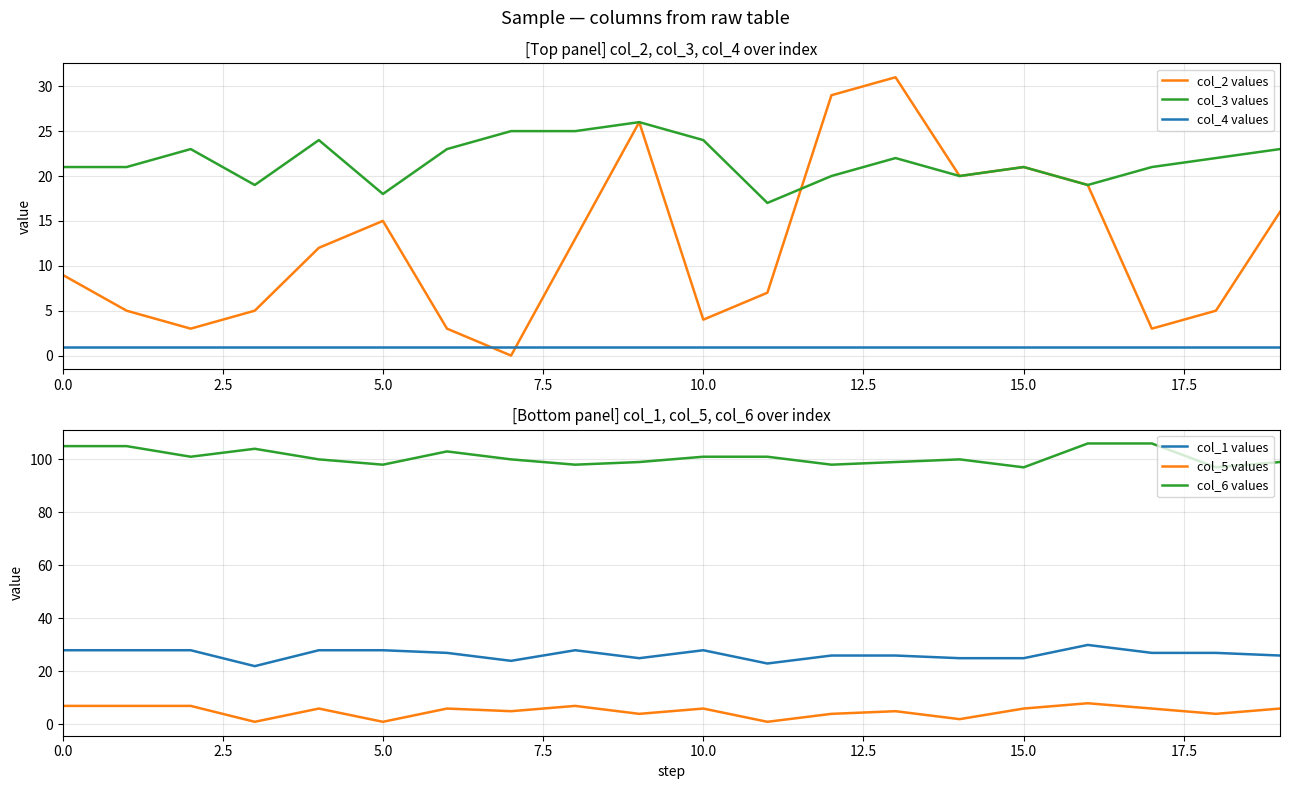

What is the difference between the second highest and second lowest values in the col_3 values series?

7